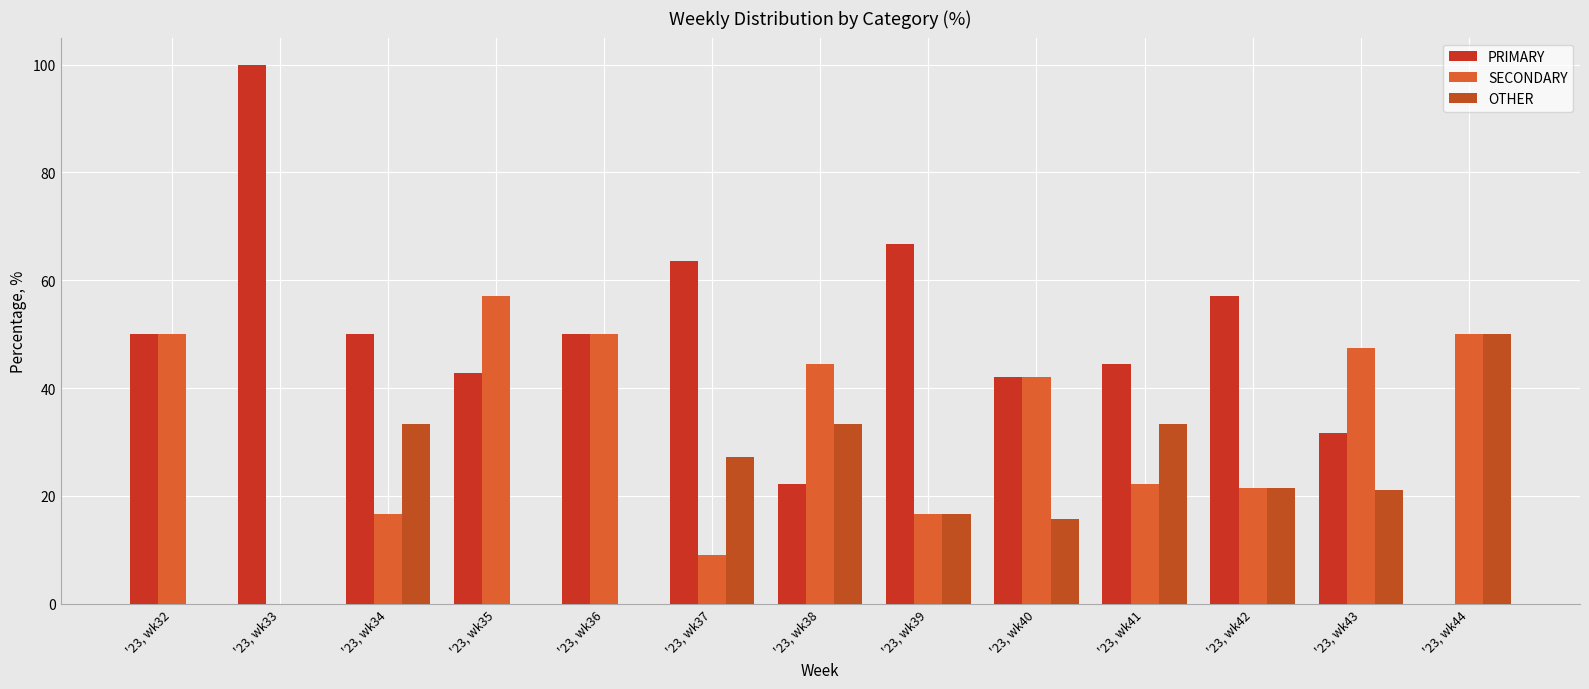

What is the difference between the maximum and minimum values in the PRIMARY series?

100.0